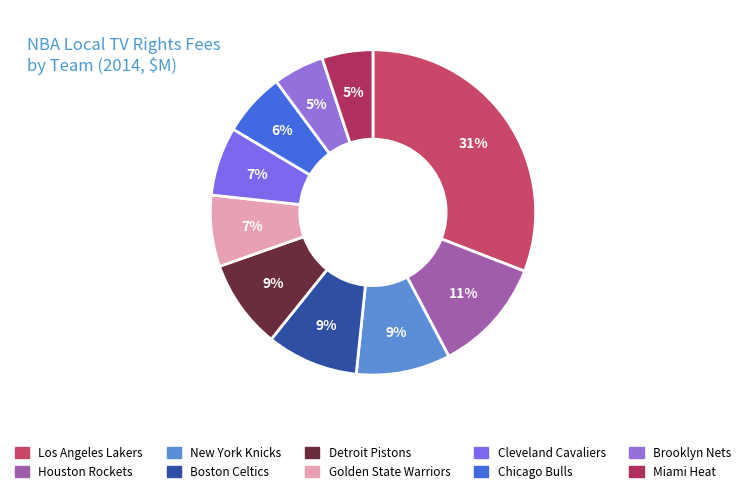

To the nearest percent, what percentage of the pie is Brooklyn Nets?

5%